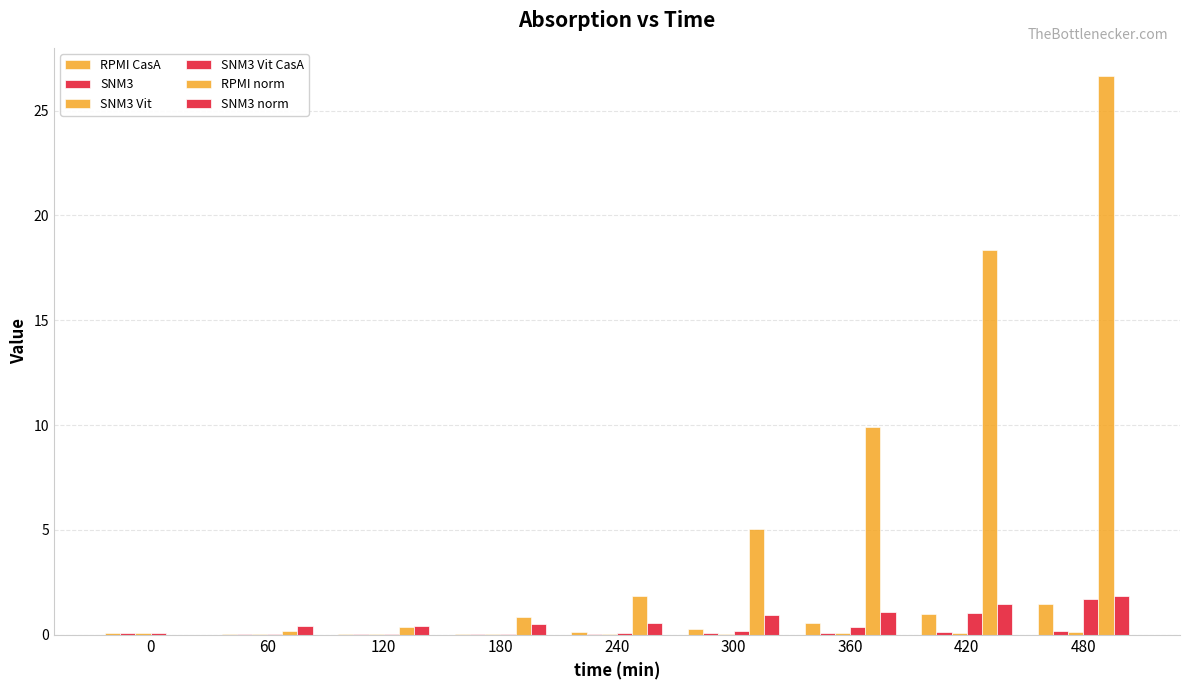

Reading left to right, transcribe all the data shown in this chart.

RPMI CasA: 0.1	0.0	0.0	0.0	0.1	0.3	0.5	1.0	1.4
SNM3: 0.1	0.0	0.0	0.0	0.0	0.1	0.1	0.1	0.1
SNM3 Vit: 0.1	0.0	0.0	0.0	0.0	0.0	0.1	0.1	0.1
SNM3 Vit CasA: 0.1	0.0	0.0	0.0	0.1	0.2	0.4	1.1	1.7
RPMI norm: 0.0	0.1	0.4	0.8	1.8	5.0	9.9	18.3	26.7
SNM3 norm: 0.0	0.4	0.4	0.5	0.6	0.9	1.1	1.5	1.9